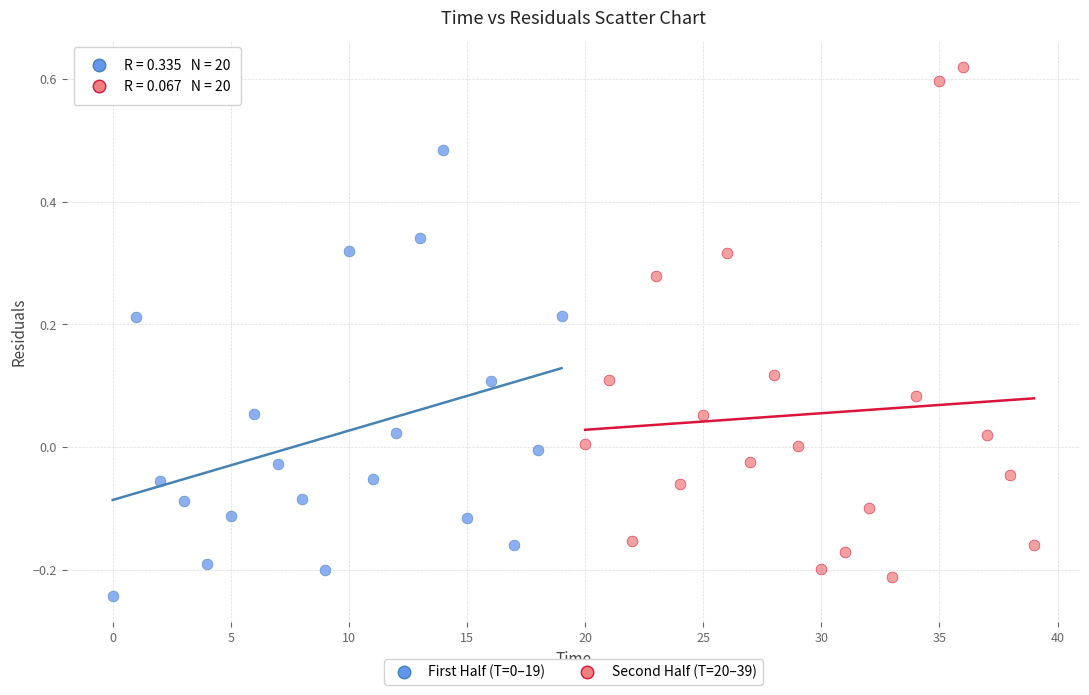

Which series has the widest spread of Y values?

Second Half (T=20–39)